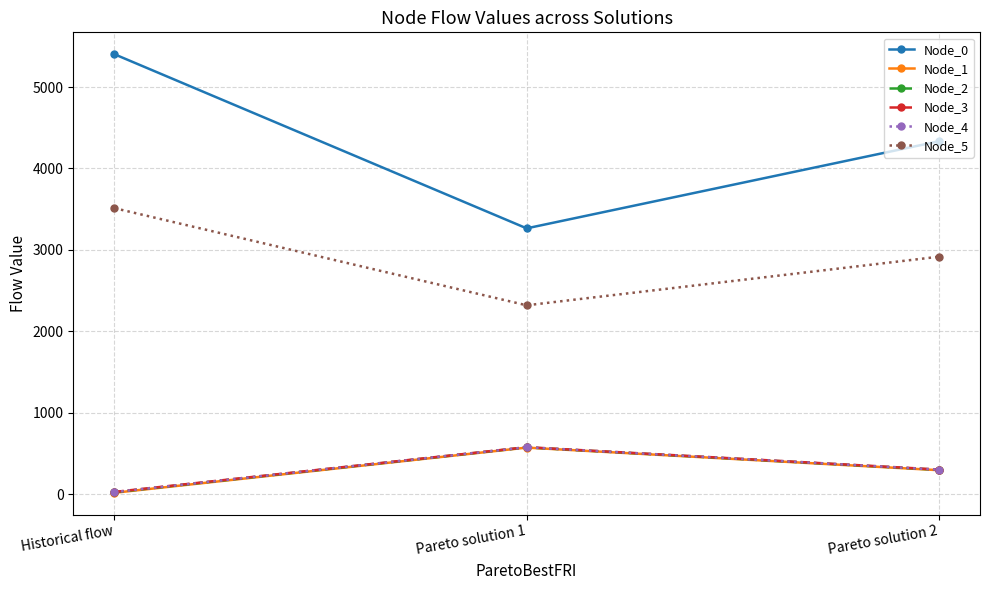

Reading left to right, what are all the values shown in this chart?

Node_0: Historical flow=5401.9	Pareto solution 1=3265.4	Pareto solution 2=4333.7
Node_1: Historical flow=20.3	Pareto solution 1=574.6	Pareto solution 2=297.4
Node_2: Historical flow=26.2	Pareto solution 1=577.6	Pareto solution 2=301.9
Node_3: Historical flow=30.7	Pareto solution 1=579.8	Pareto solution 2=305.3
Node_4: Historical flow=28.8	Pareto solution 1=578.9	Pareto solution 2=303.8
Node_5: Historical flow=3513.2	Pareto solution 1=2321.0	Pareto solution 2=2917.1